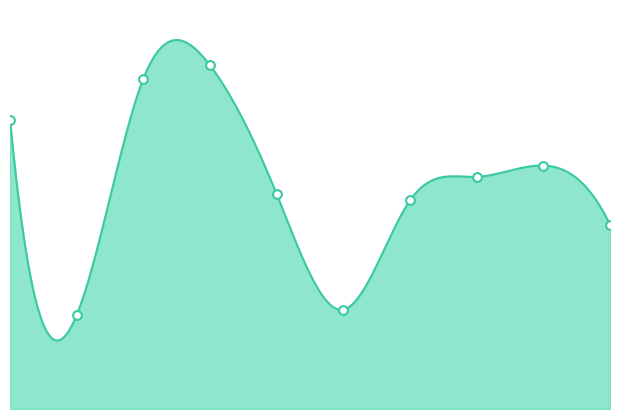

What is the change in value from 3 to 6?

-0.7